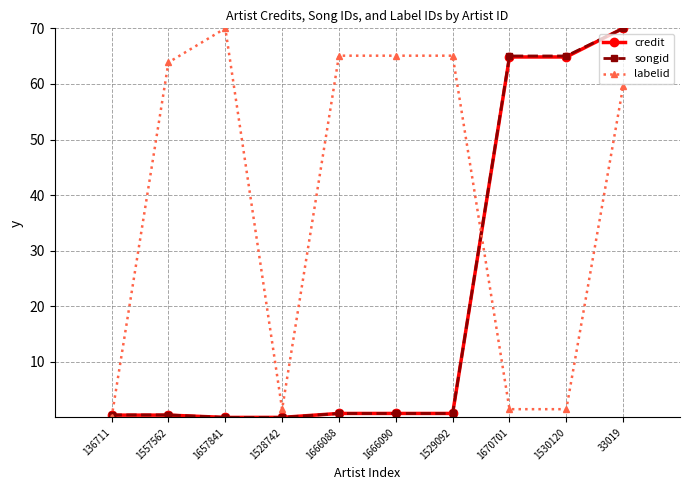

Where is the first local minimum for labelid?

1528742